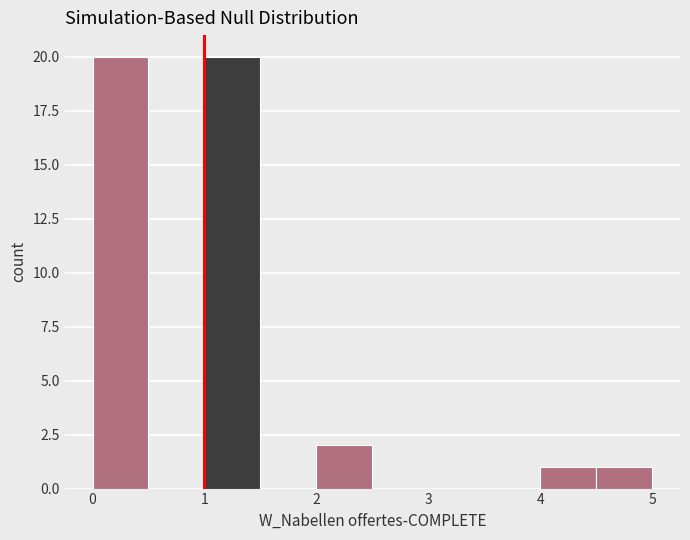

How tall is the bar that spans 4.0 to 4.5 on the x-axis? The values are not printed on the chart, so give them approximately, as read against the axis.

1